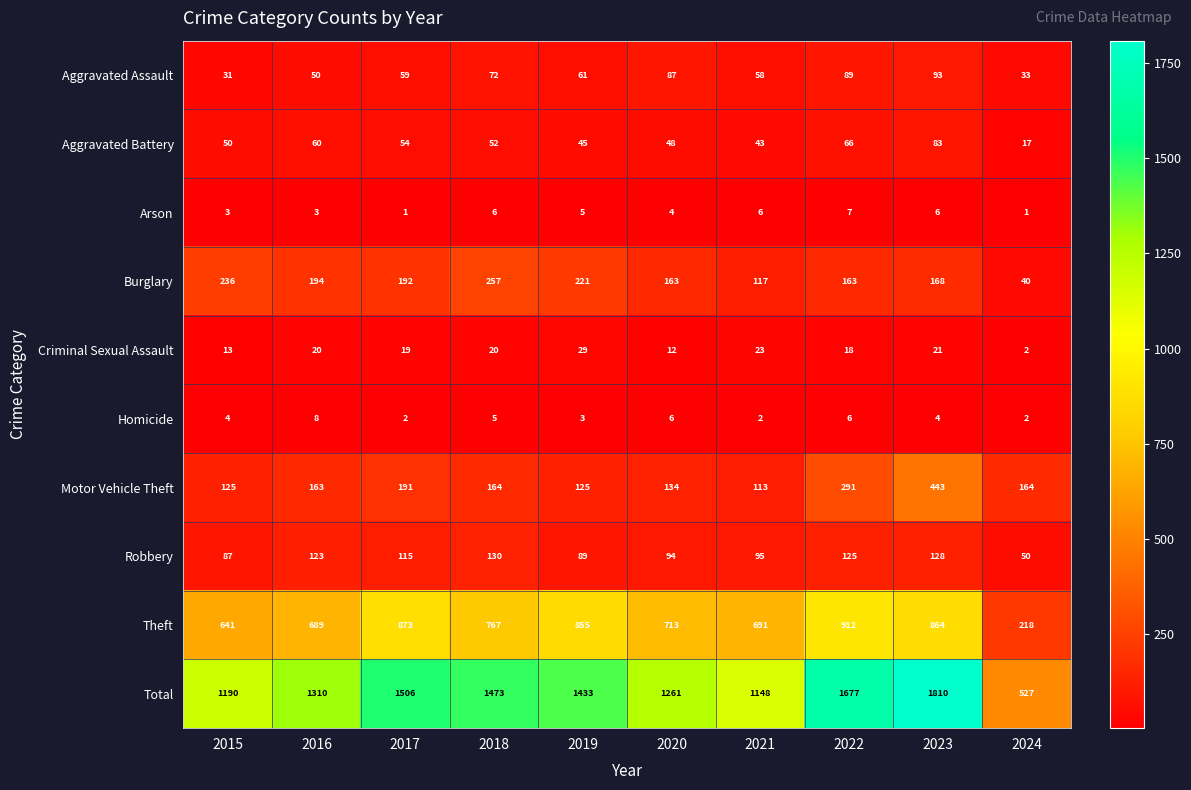

At which label does Robbery first exceed 115?

2016